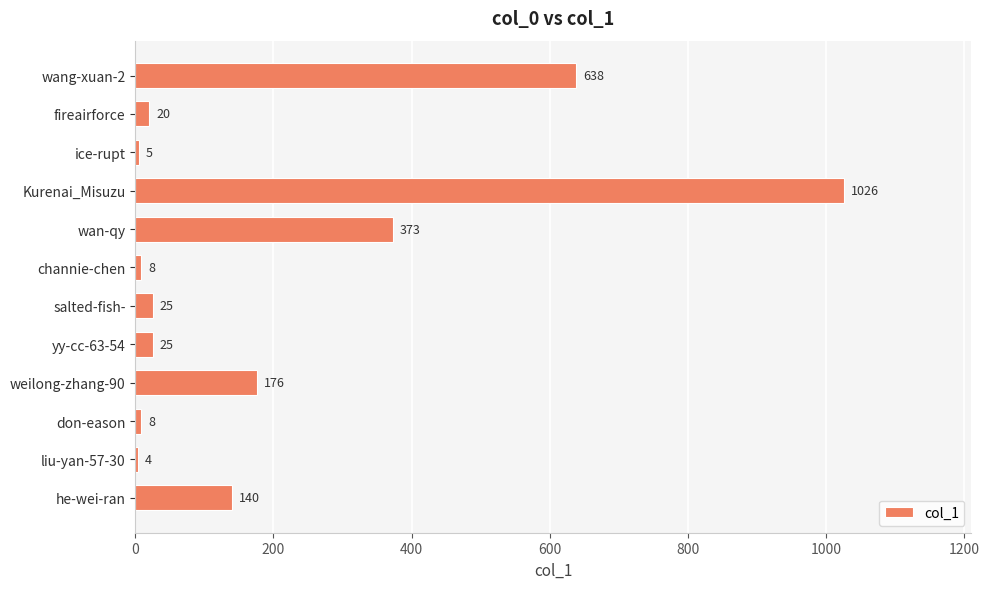

Are the bars grouped side by side (vs. stacked)?

No